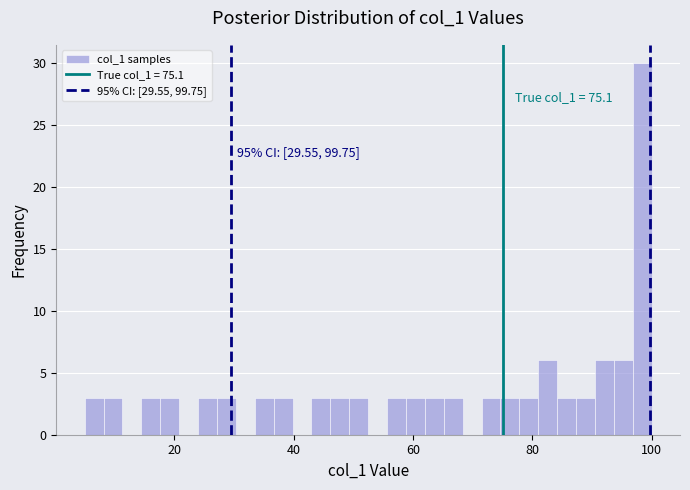

Around what value on the x-axis is the tallest bar? Give the approximate position of its centre, as read against the axis.

98